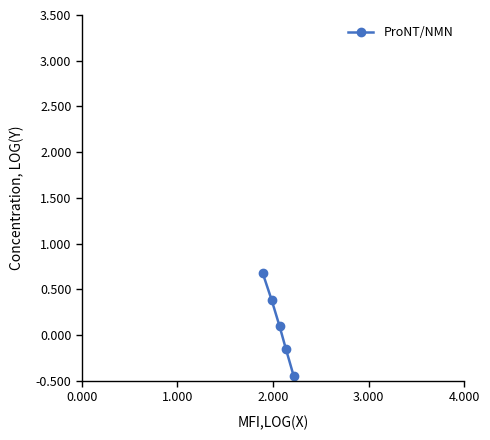

Does the chart have visible grid lines?

No